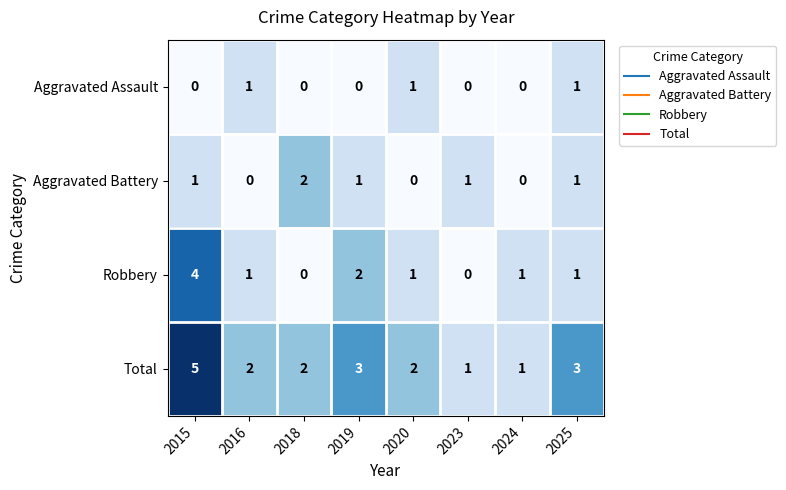

What is the difference between the highest and lowest values at 2016?

2